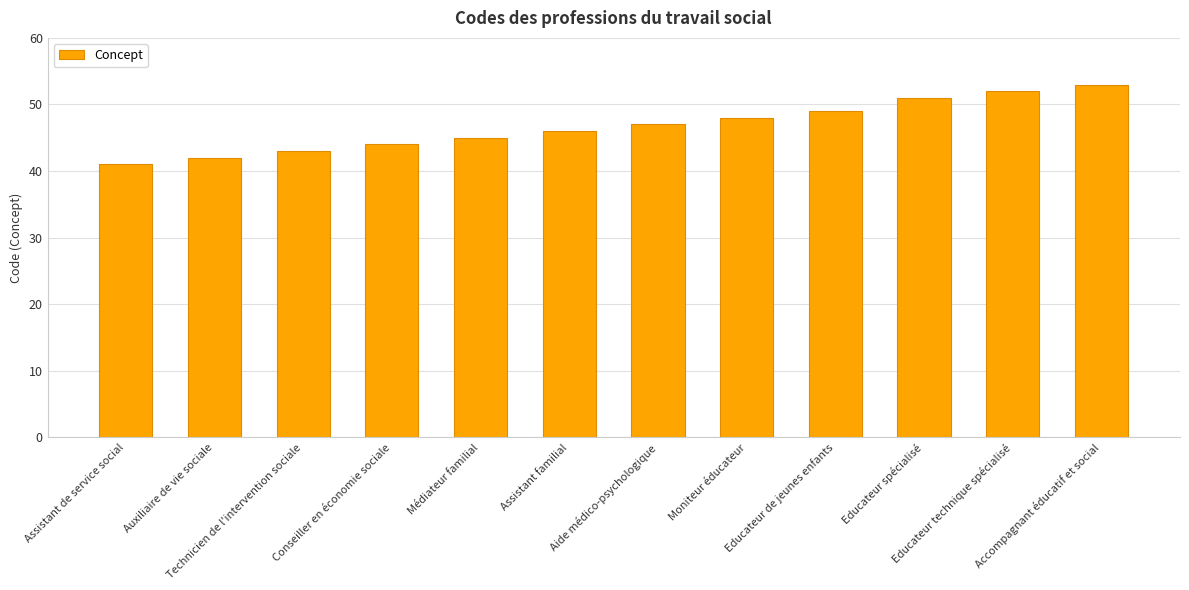

Where is the data nearest to the value 47?

Aide médico-psychologique